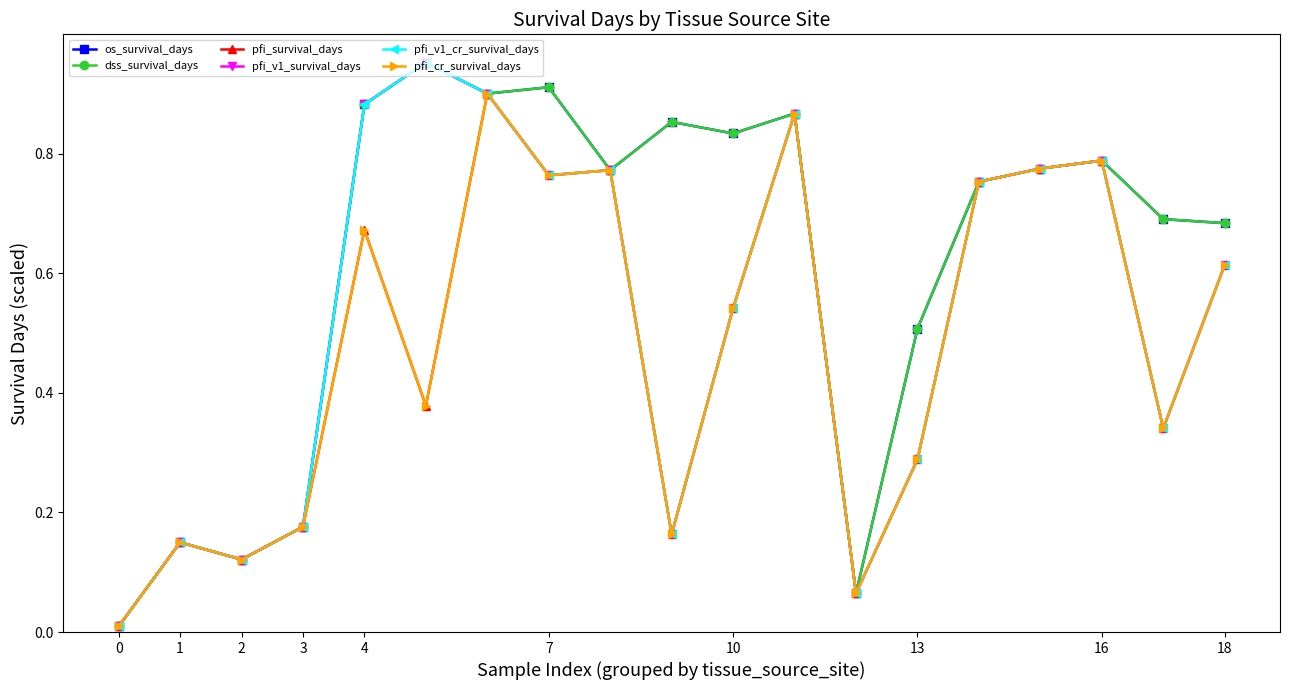

What is the maximum value for pfi_v1_survival_days?

1.0